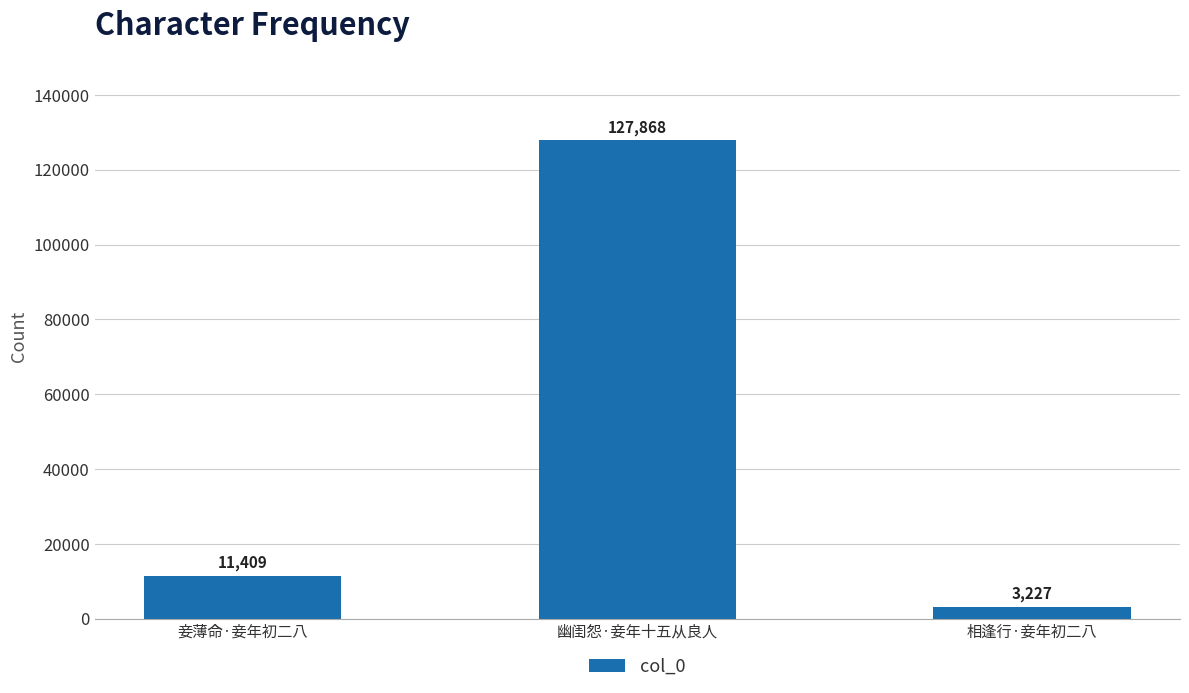

Reading left to right, what are all the values shown in this chart?

11409	127868	3227